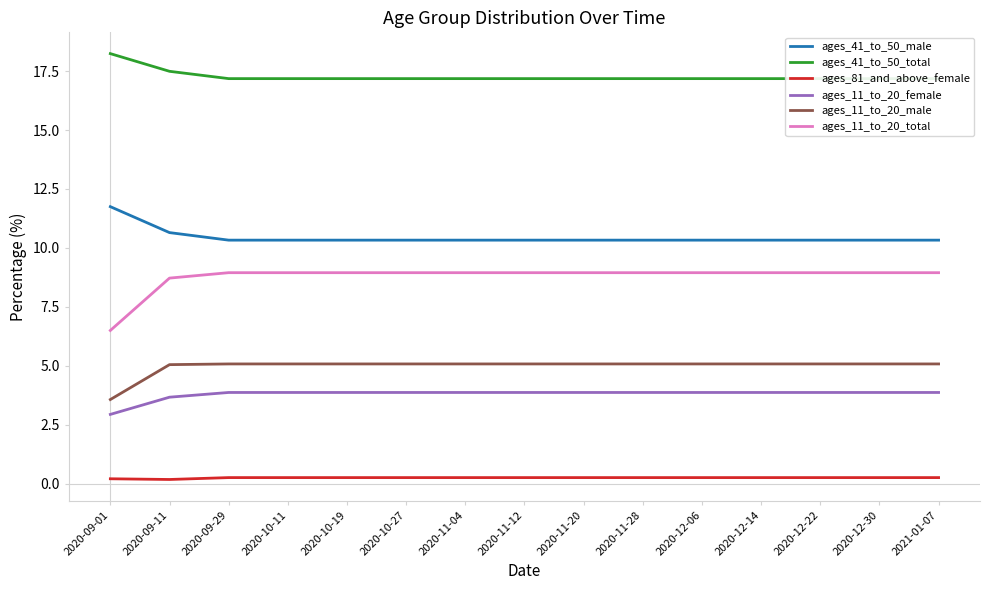

Reading left to right, transcribe all the data shown in this chart.

ages_41_to_50_male: 2020-09-01=11.8	2020-09-11=10.7	2020-09-29=10.3	2020-10-11=10.3	2020-10-19=10.3	2020-10-27=10.3	2020-11-04=10.3	2020-11-12=10.3	2020-11-20=10.3	2020-11-28=10.3	2020-12-06=10.3	2020-12-14=10.3	2020-12-22=10.3	2020-12-30=10.3	2021-01-07=10.3
ages_41_to_50_total: 2020-09-01=18.2	2020-09-11=17.5	2020-09-29=17.2	2020-10-11=17.2	2020-10-19=17.2	2020-10-27=17.2	2020-11-04=17.2	2020-11-12=17.2	2020-11-20=17.2	2020-11-28=17.2	2020-12-06=17.2	2020-12-14=17.2	2020-12-22=17.2	2020-12-30=17.2	2021-01-07=17.2
ages_81_and_above_female: 2020-09-01=0.2	2020-09-11=0.2	2020-09-29=0.3	2020-10-11=0.3	2020-10-19=0.3	2020-10-27=0.3	2020-11-04=0.3	2020-11-12=0.3	2020-11-20=0.3	2020-11-28=0.3	2020-12-06=0.3	2020-12-14=0.3	2020-12-22=0.3	2020-12-30=0.3	2021-01-07=0.3
ages_11_to_20_female: 2020-09-01=2.9	2020-09-11=3.7	2020-09-29=3.9	2020-10-11=3.9	2020-10-19=3.9	2020-10-27=3.9	2020-11-04=3.9	2020-11-12=3.9	2020-11-20=3.9	2020-11-28=3.9	2020-12-06=3.9	2020-12-14=3.9	2020-12-22=3.9	2020-12-30=3.9	2021-01-07=3.9
ages_11_to_20_male: 2020-09-01=3.6	2020-09-11=5.0	2020-09-29=5.1	2020-10-11=5.1	2020-10-19=5.1	2020-10-27=5.1	2020-11-04=5.1	2020-11-12=5.1	2020-11-20=5.1	2020-11-28=5.1	2020-12-06=5.1	2020-12-14=5.1	2020-12-22=5.1	2020-12-30=5.1	2021-01-07=5.1
ages_11_to_20_total: 2020-09-01=6.5	2020-09-11=8.7	2020-09-29=8.9	2020-10-11=8.9	2020-10-19=8.9	2020-10-27=8.9	2020-11-04=8.9	2020-11-12=8.9	2020-11-20=8.9	2020-11-28=8.9	2020-12-06=8.9	2020-12-14=8.9	2020-12-22=8.9	2020-12-30=8.9	2021-01-07=8.9